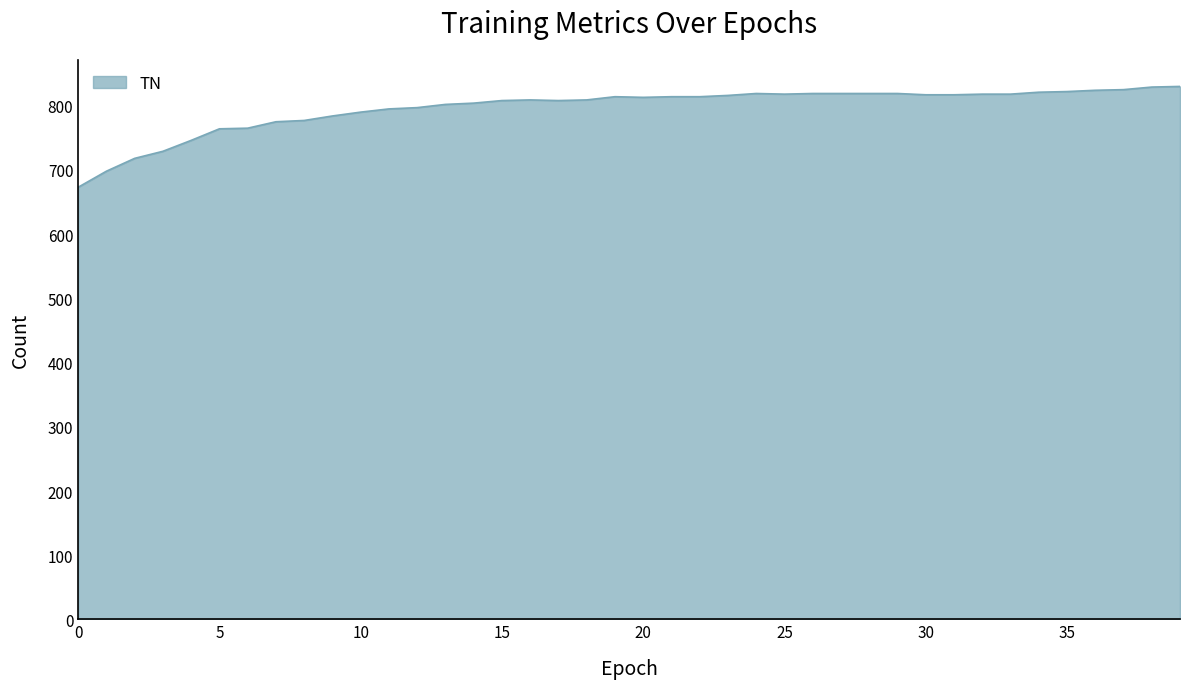

What is the difference between the maximum and minimum values?

157